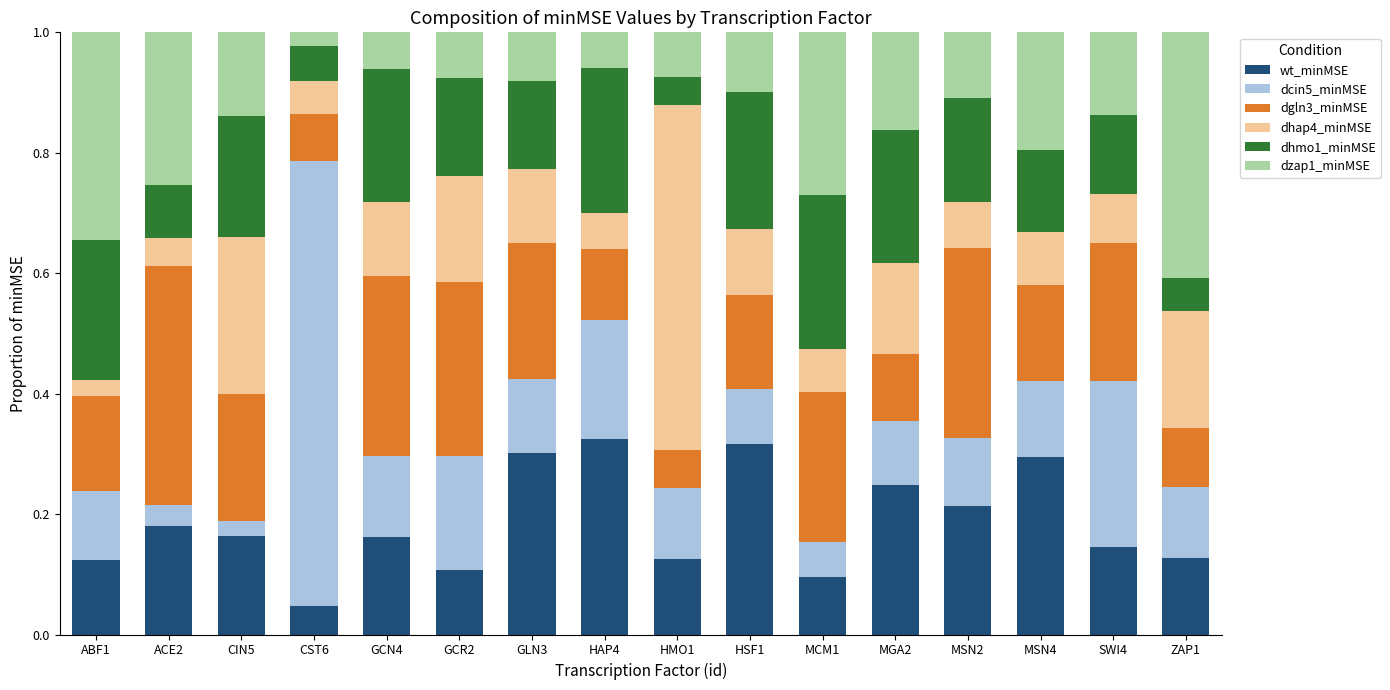

How many wt_minMSE values are between 0 and 1?

16